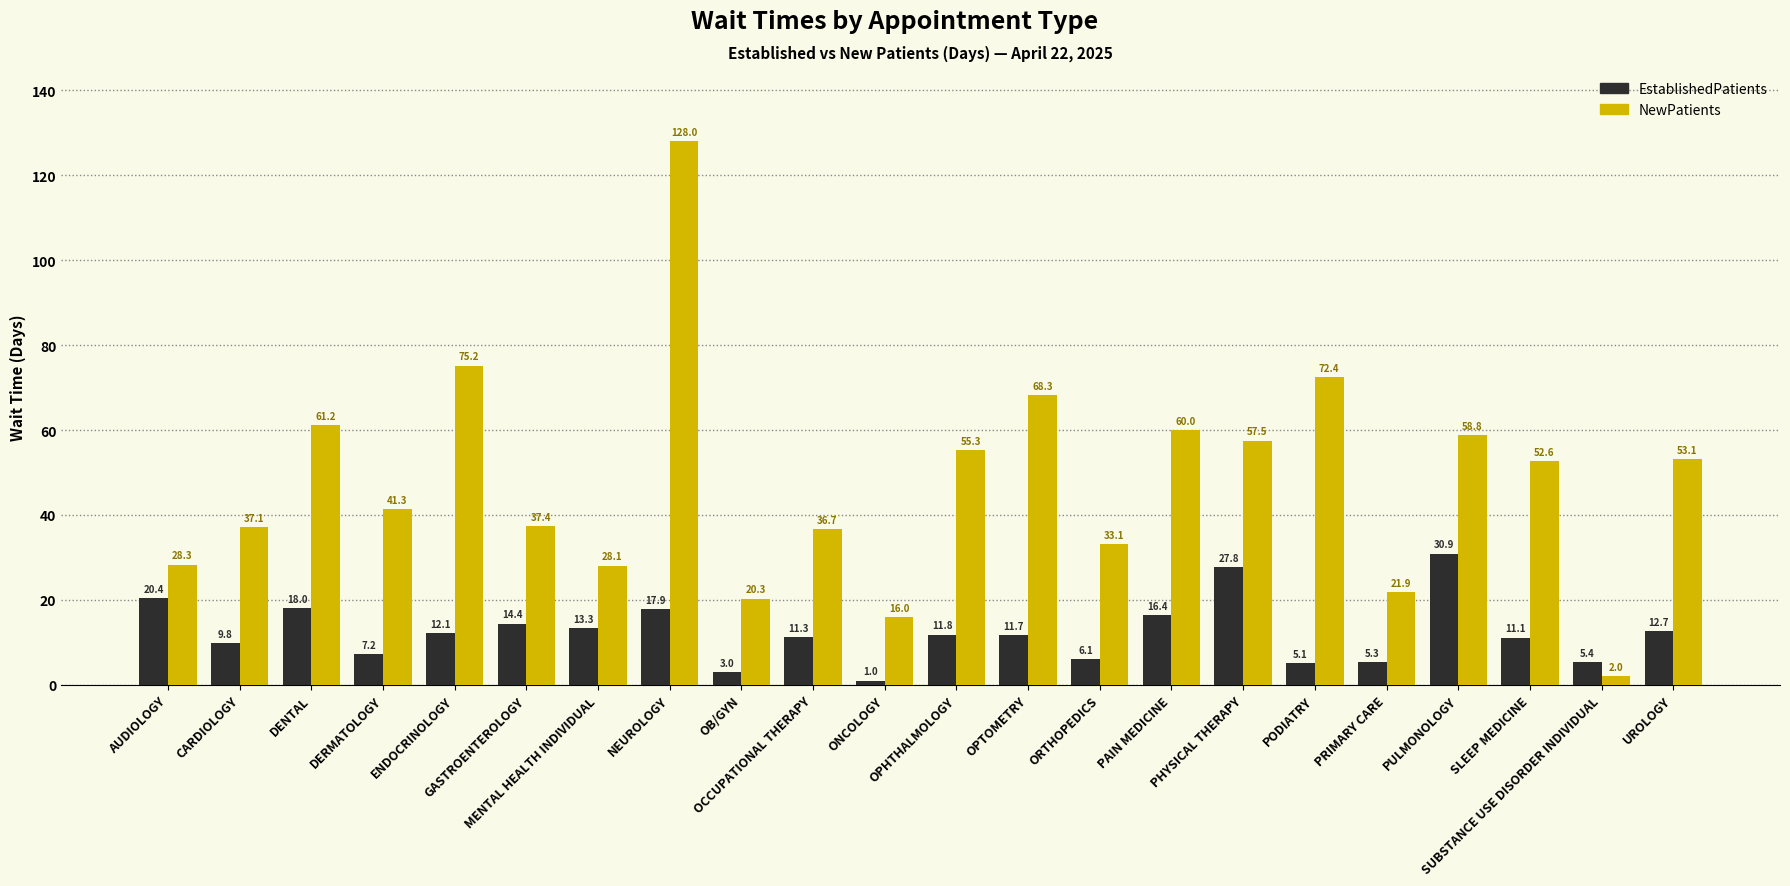

How many groups of bars are there?

22